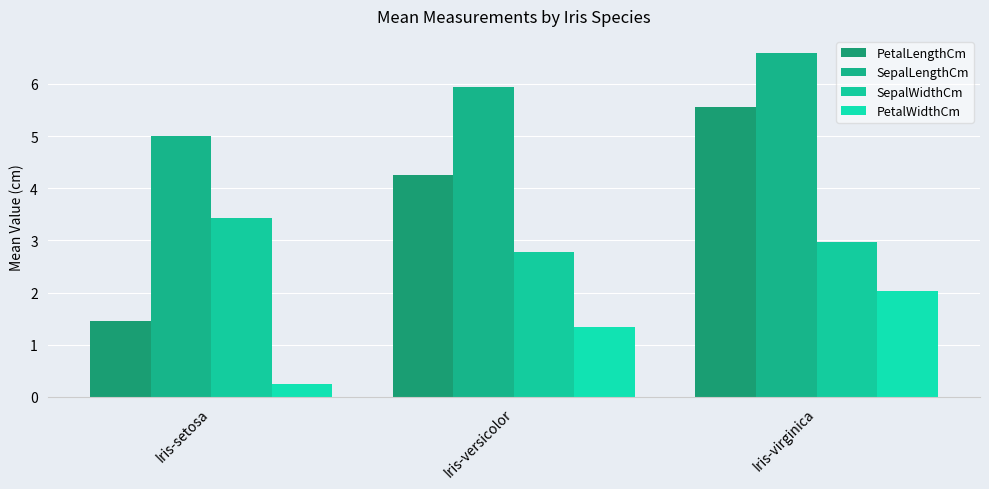

What is the value of the SepalWidthCm bar at the 2nd from the left?

2.8